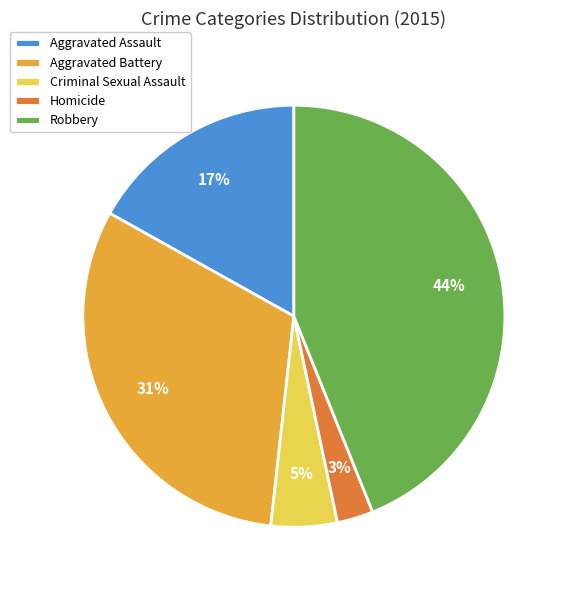

Rank the categories by value from highest to lowest.

Robbery, Aggravated Battery, Aggravated Assault, Criminal Sexual Assault, Homicide